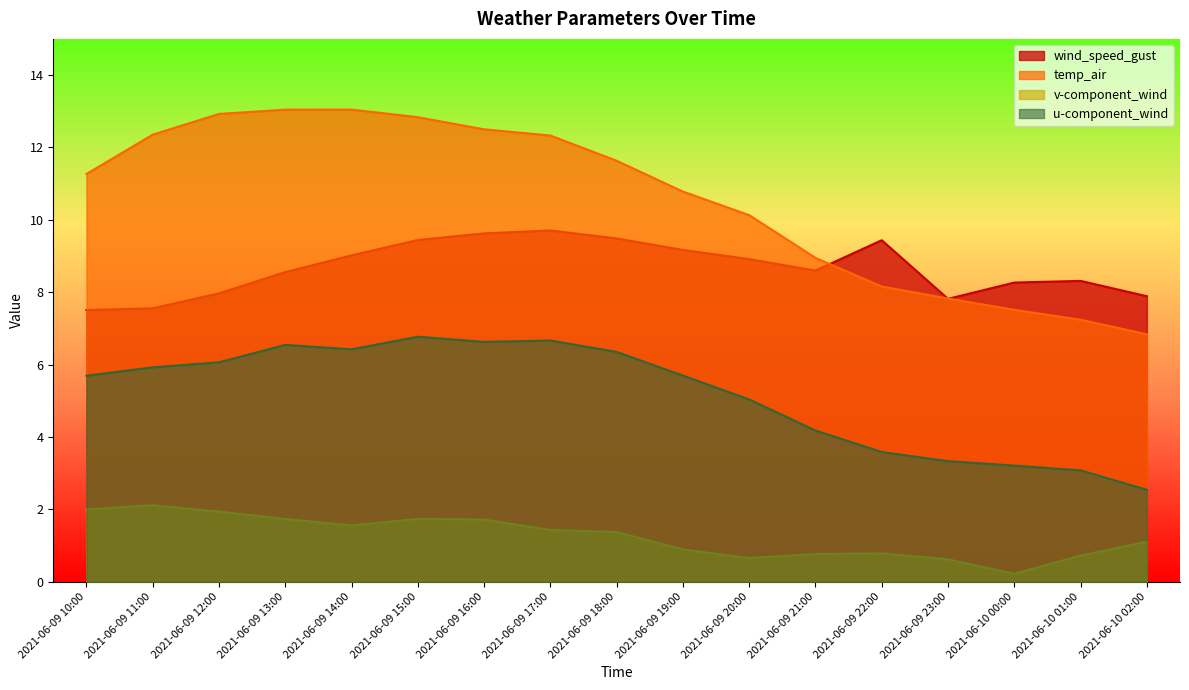

What are all the series names shown in the legend?

wind_speed_gust, temp_air, v-component_wind, u-component_wind